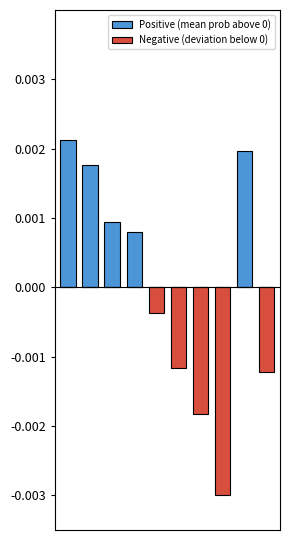

At 8, list the series in order from smallest to largest.

Negative (deviation below 0), Positive (mean prob above 0)